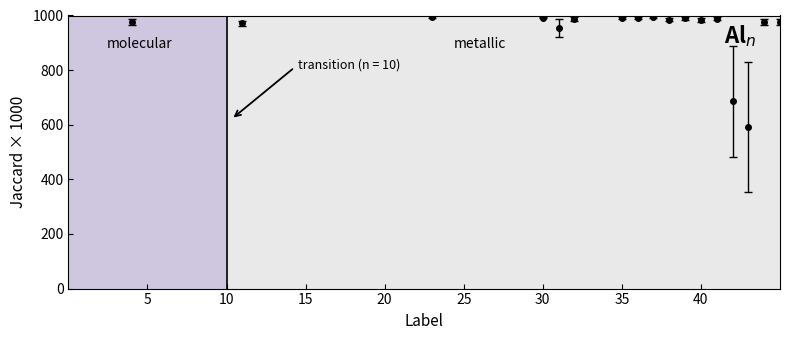

What is the value of the 23rd point from the left?

988.1